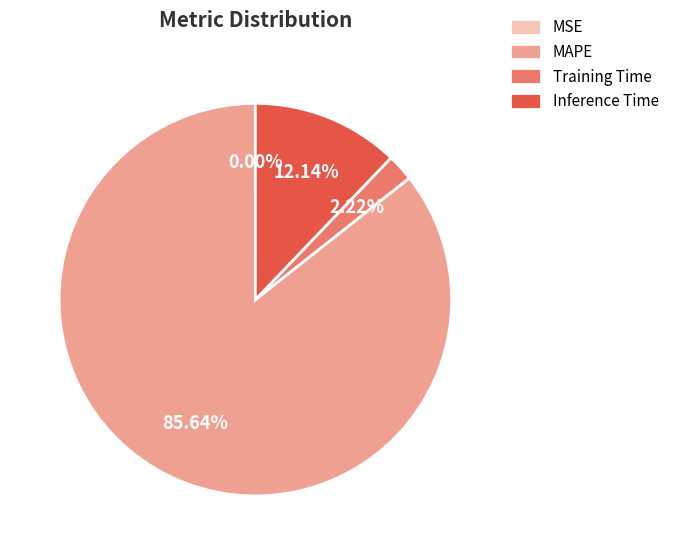

Does Training Time represent more than half of the total?

No